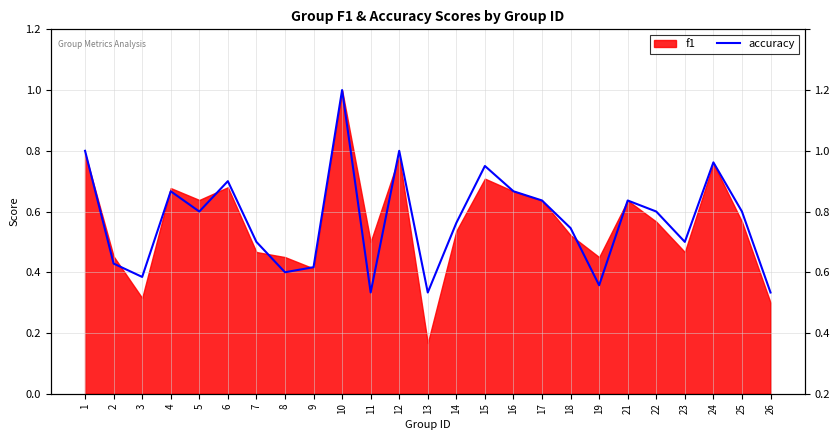

What is the value of the 8th point from the left?

0.4